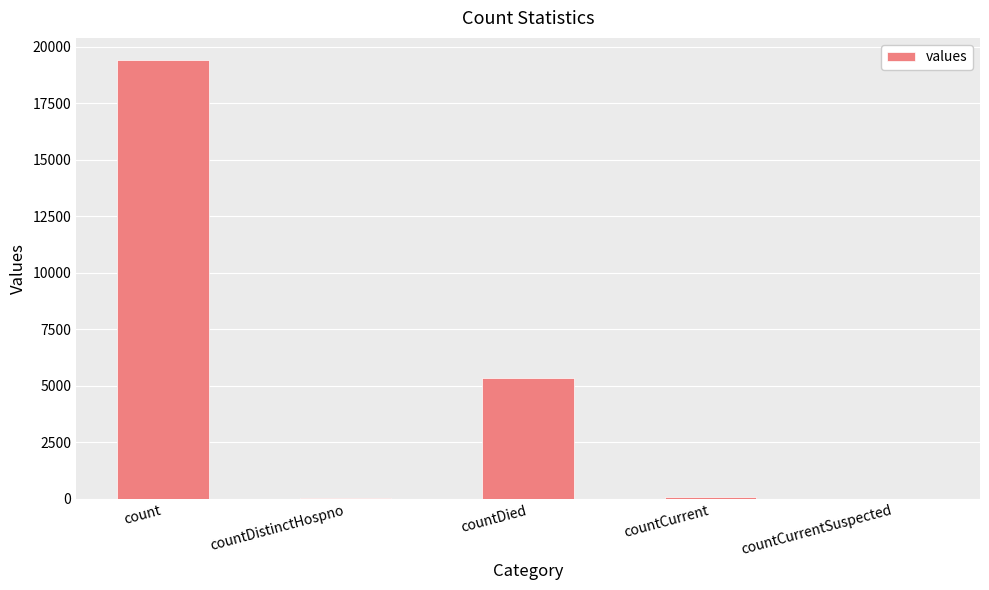

What is the greatest value displayed?

19420